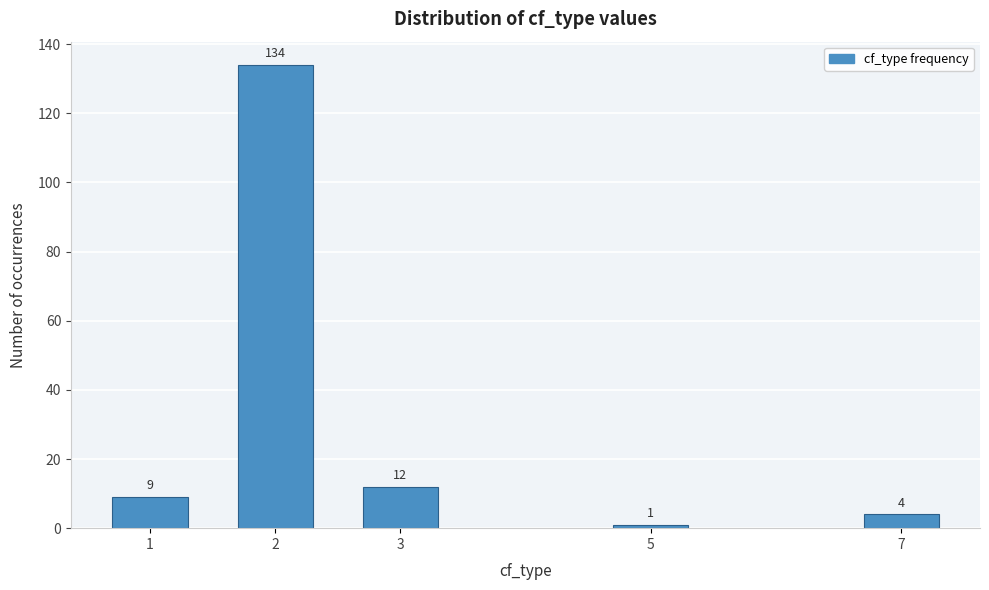

Reading left to right, transcribe all the data shown in this chart.

1=9	2=134	3=12	5=1	7=4